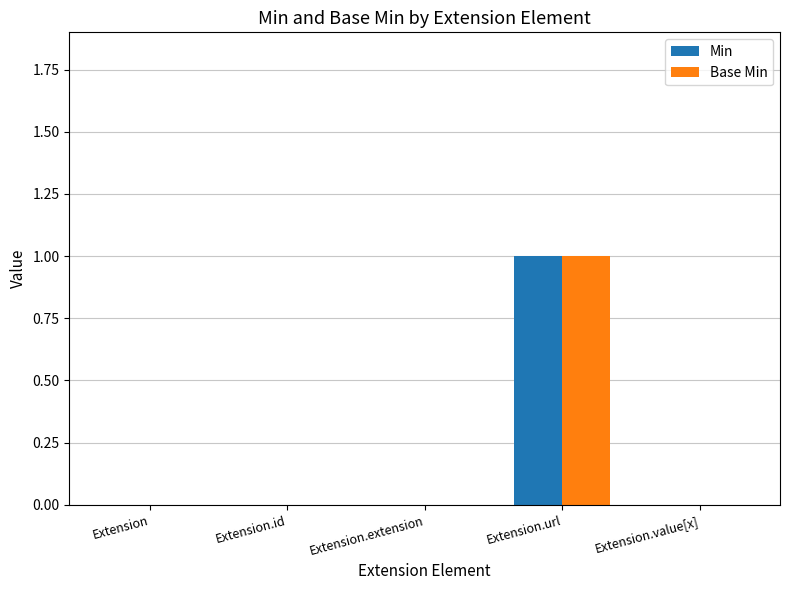

The value of Min at Extension.id is 1. True or false?

False